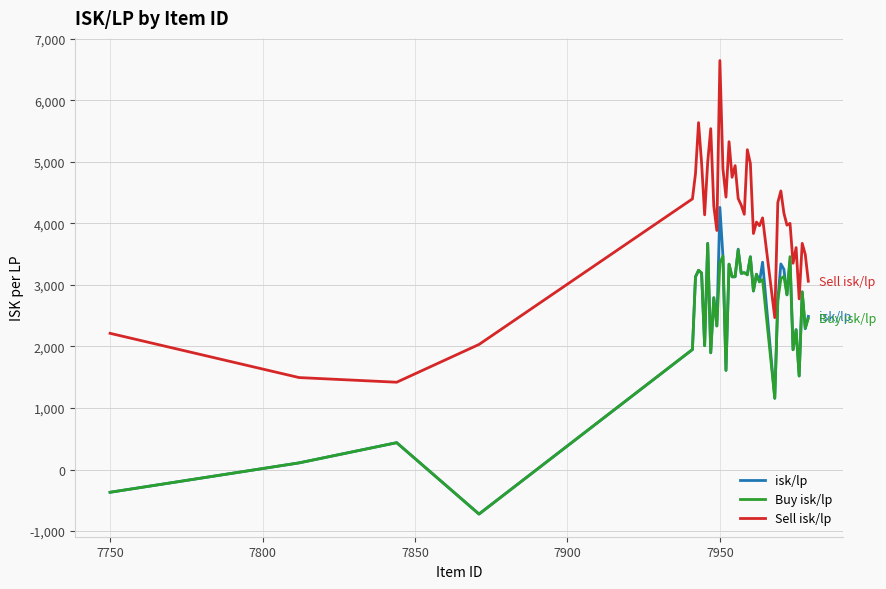

What are all the series names shown in the legend?

isk/lp, Buy isk/lp, Sell isk/lp